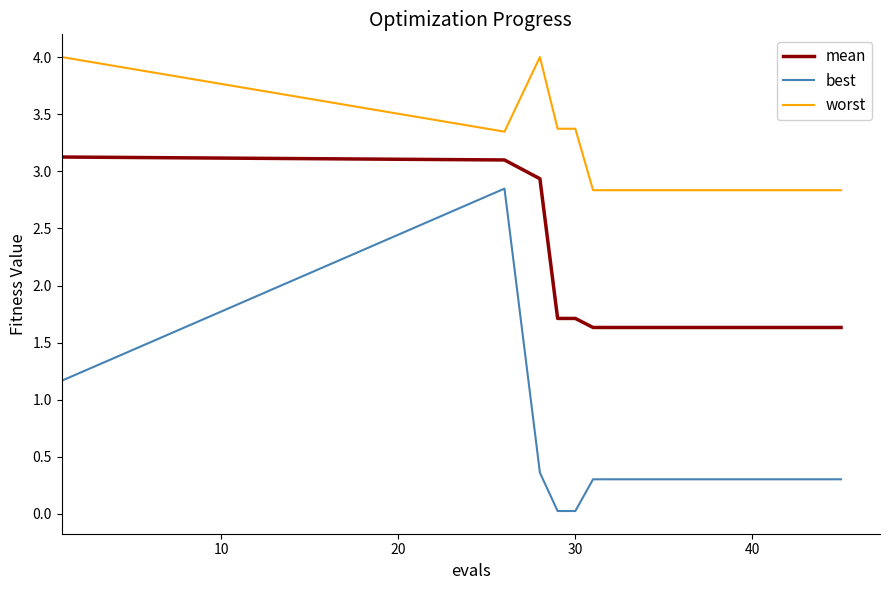

What is the maximum value for worst?

4.0